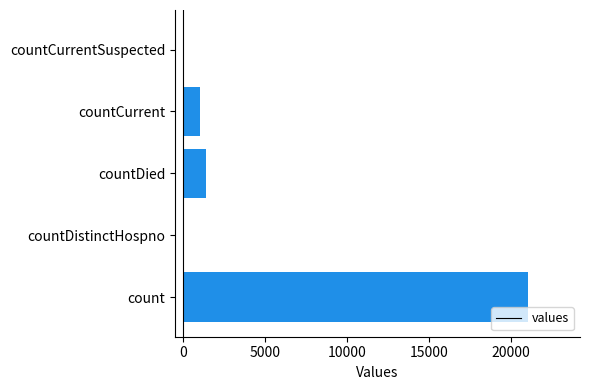

What is the maximum value shown in the chart?

21050